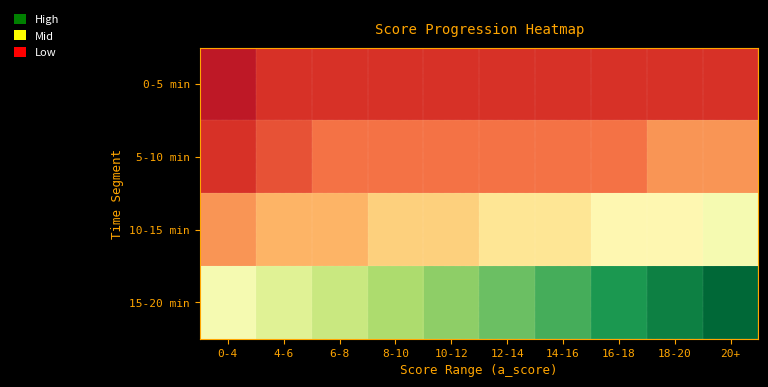

Which has a higher value, 0-4 or 8-10?

8-10